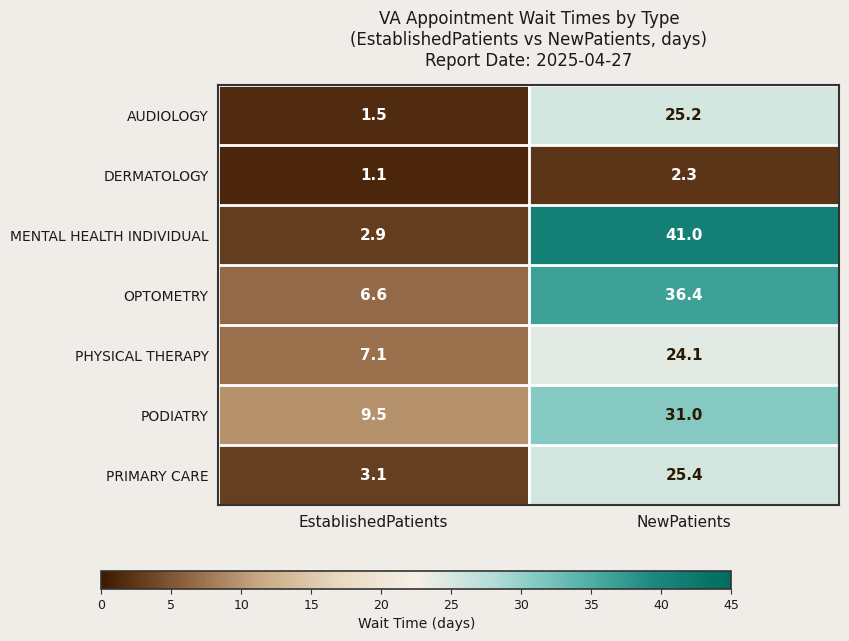

At NewPatients, list the series in order from largest to smallest.

MENTAL HEALTH INDIVIDUAL, OPTOMETRY, PODIATRY, PRIMARY CARE, AUDIOLOGY, PHYSICAL THERAPY, DERMATOLOGY